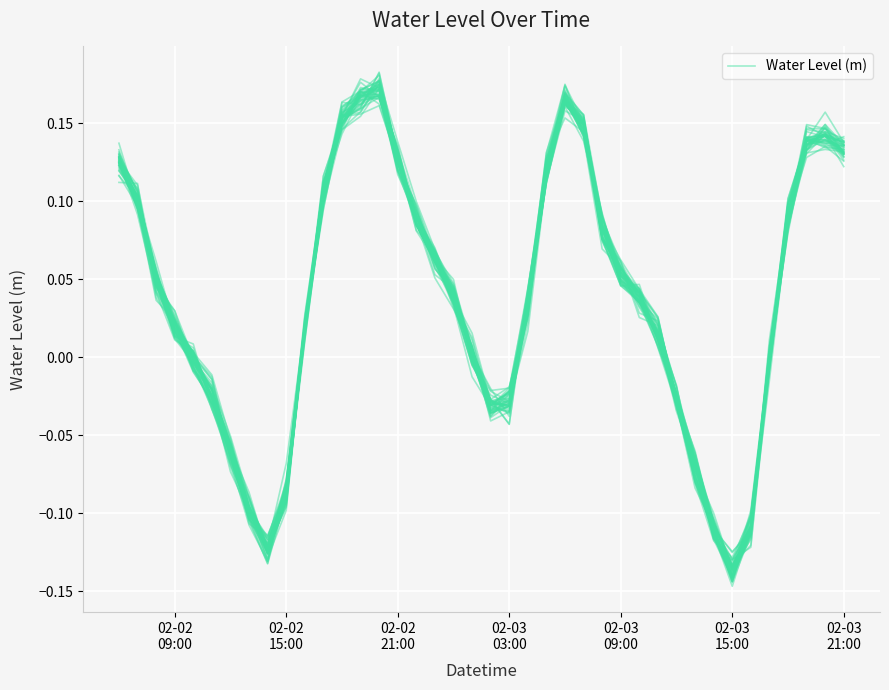

What is the maximum value shown in the chart?

0.2